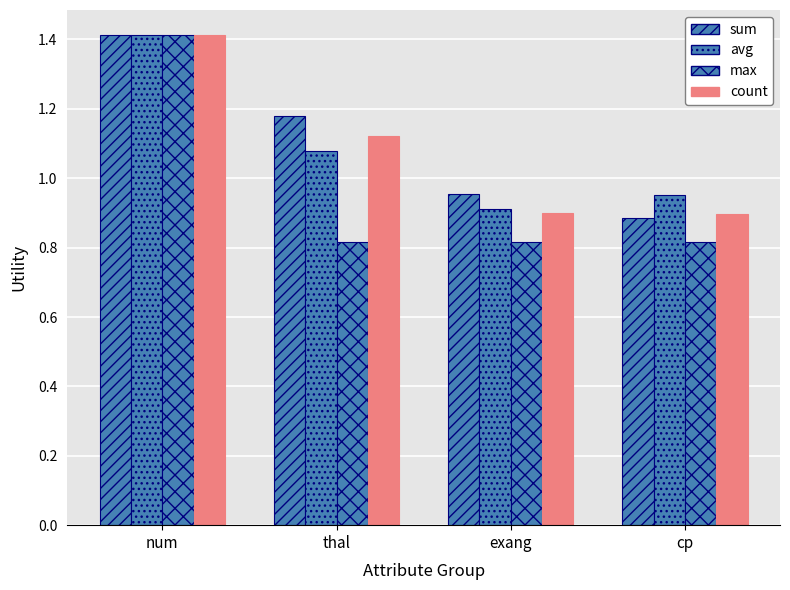

The max series shows 0.5 at thal. True or false?

False